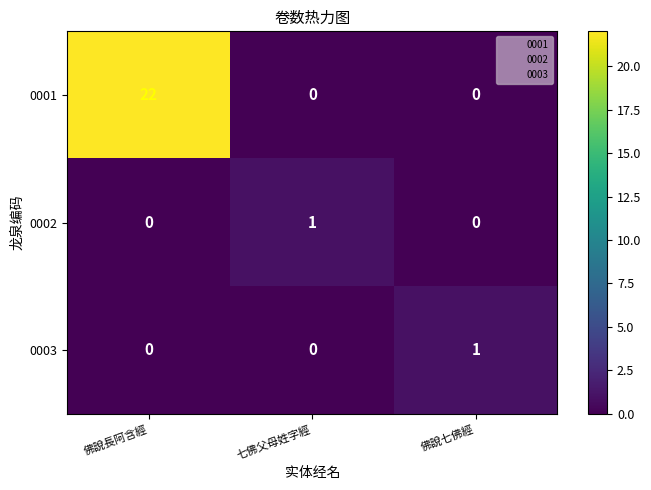

Reading right to left, transcribe all the data shown in this chart.

0001: 佛說七佛經=0	七佛父母姓字經=0	佛說長阿含經=22
0002: 佛說七佛經=0	七佛父母姓字經=1	佛說長阿含經=0
0003: 佛說七佛經=1	七佛父母姓字經=0	佛說長阿含經=0